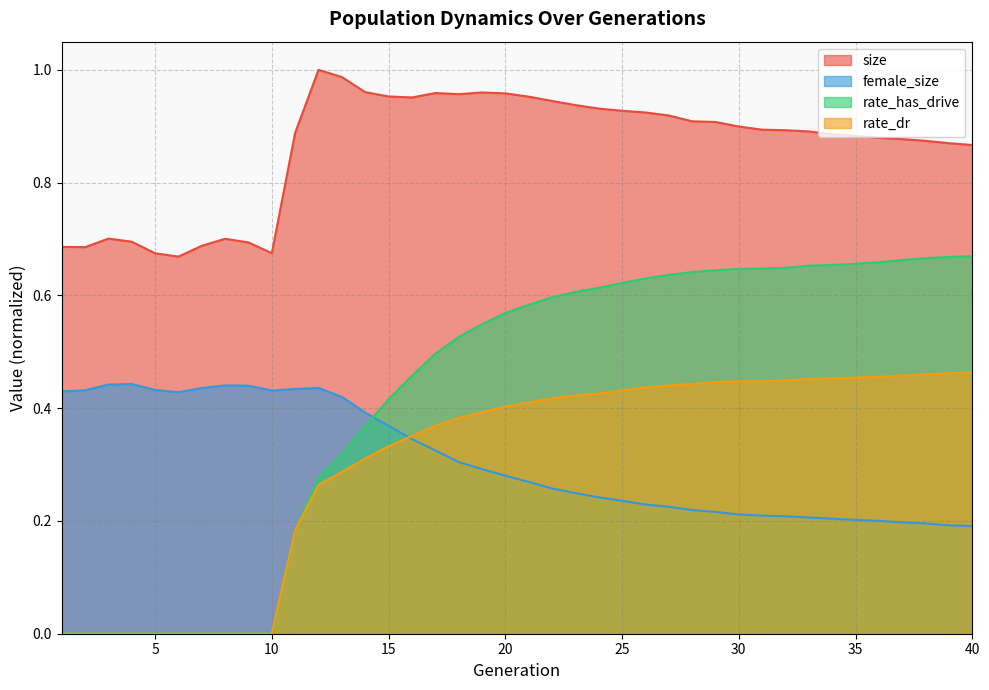

What is the sum of the rate_has_drive values at 34 and 19?

1.2